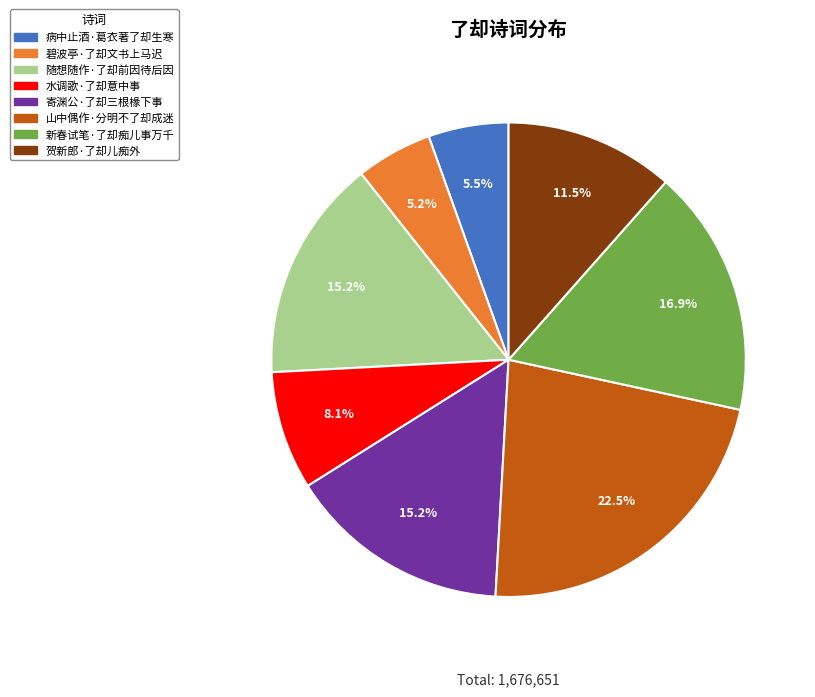

How many segments does this pie chart have?

8